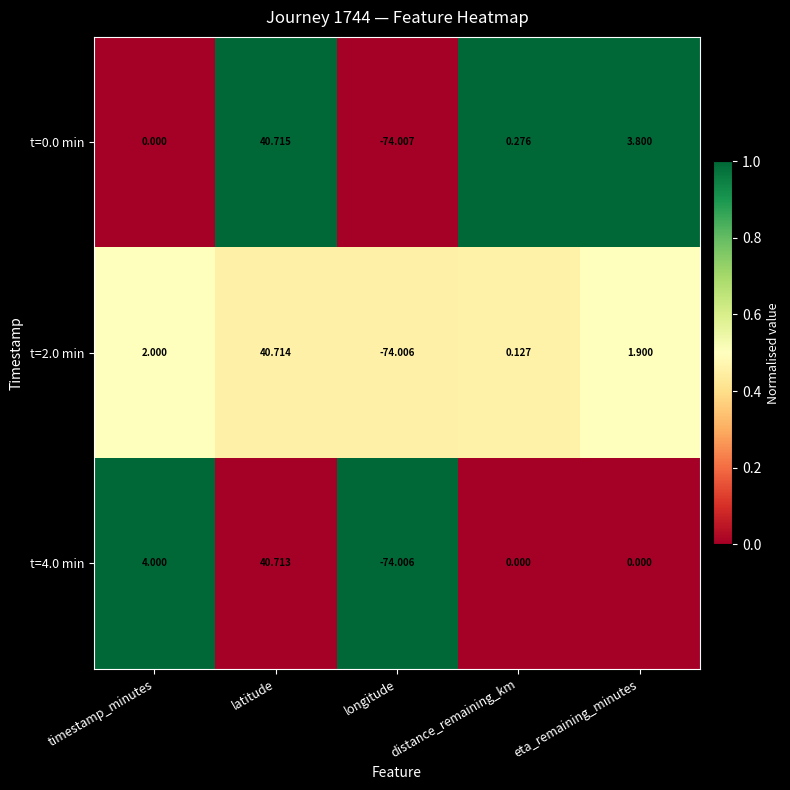

Is the value of t=0.0 min at latitude greater than the value of t=4.0 min at longitude?

Yes